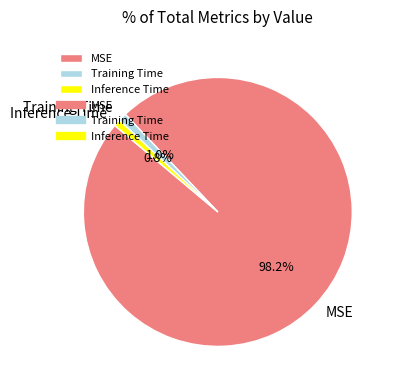

What portion of the pie excludes Inference Time?

99.2%